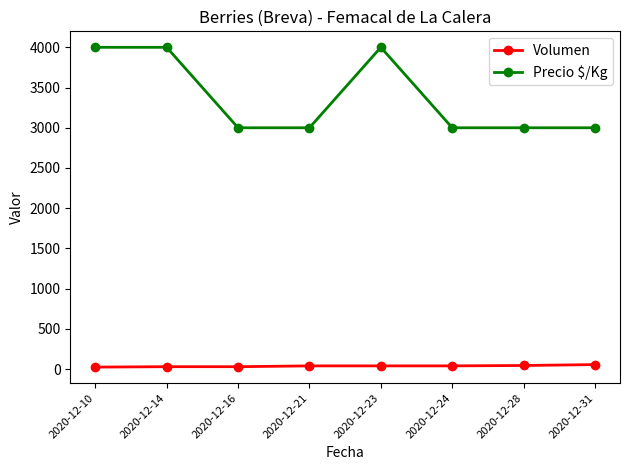

What is the value of the Volumen point at the 4th from the left?

40